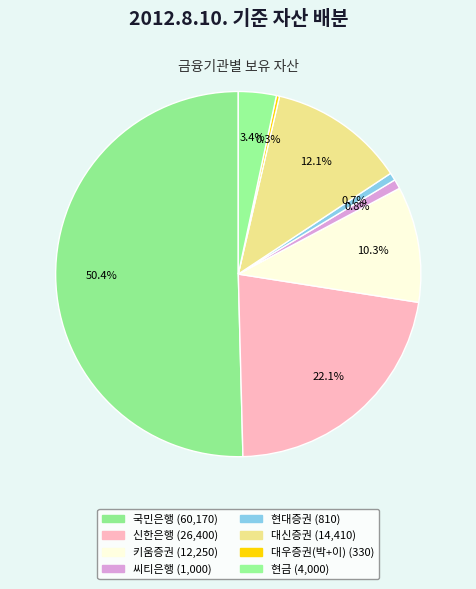

What is the majority slice?

국민은행